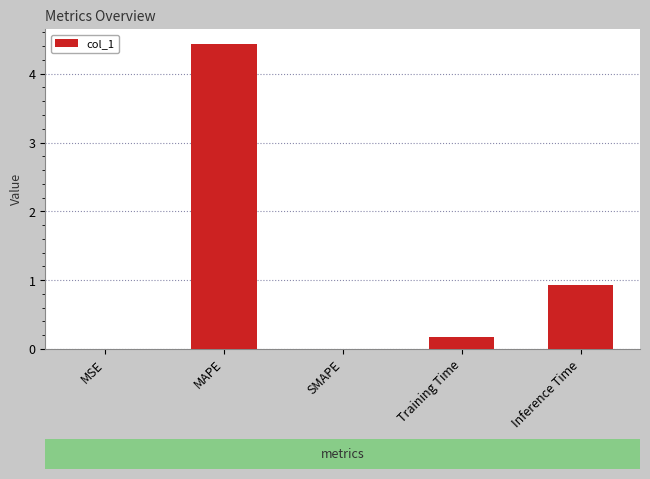

Which has a higher value, SMAPE or Training Time?

Training Time